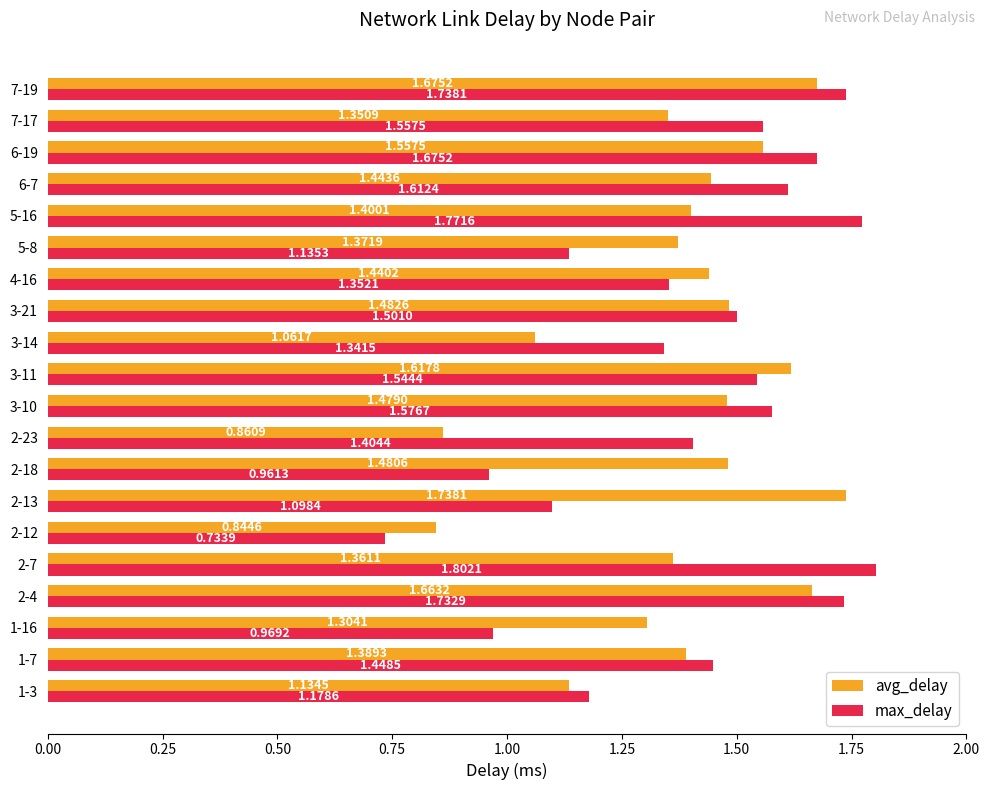

What is the sum of all max_delay values?

28.1